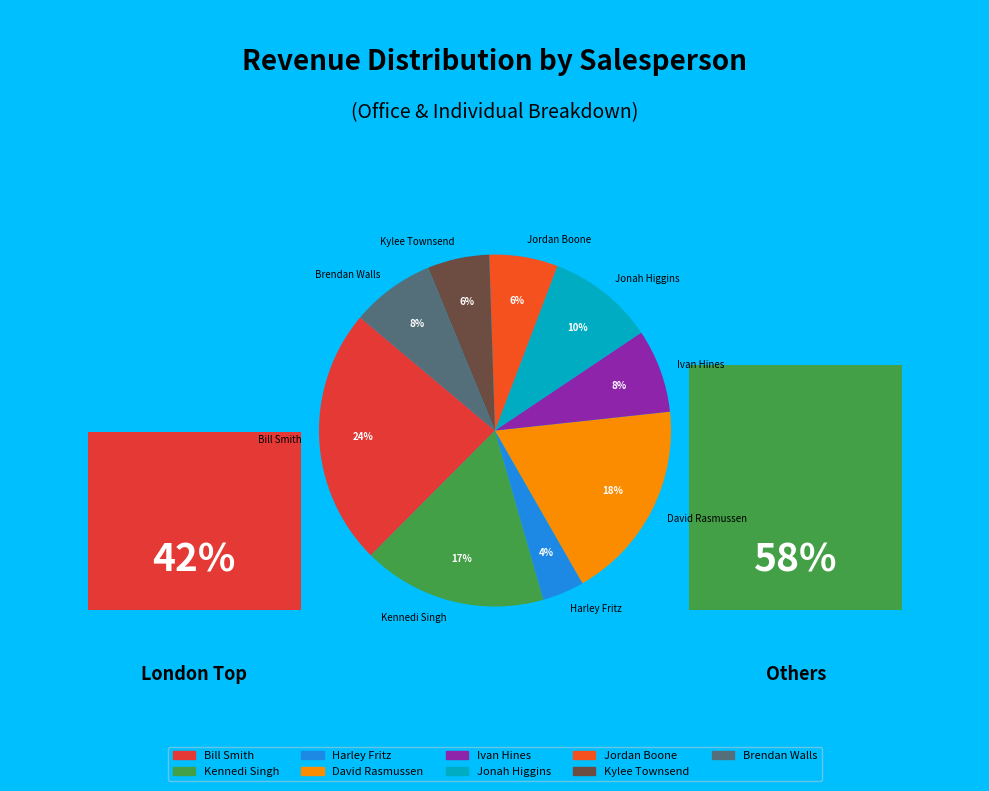

Is the sum of Jonah Higgins and Jordan Boone greater than half?

No